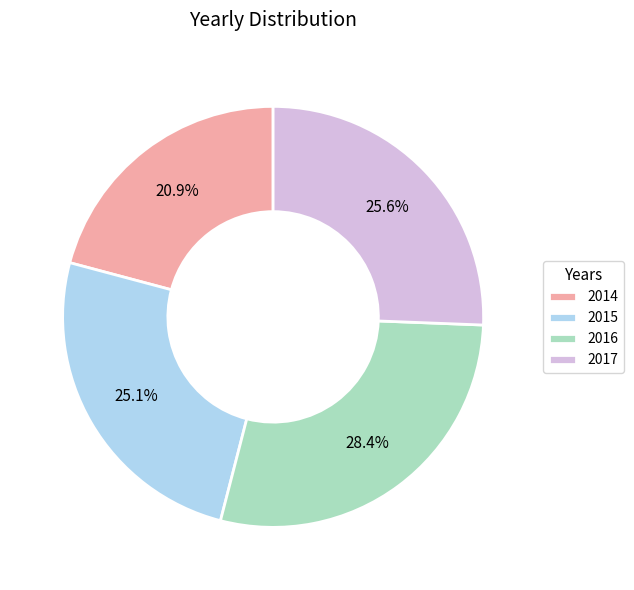

How many segments does this pie chart have?

4